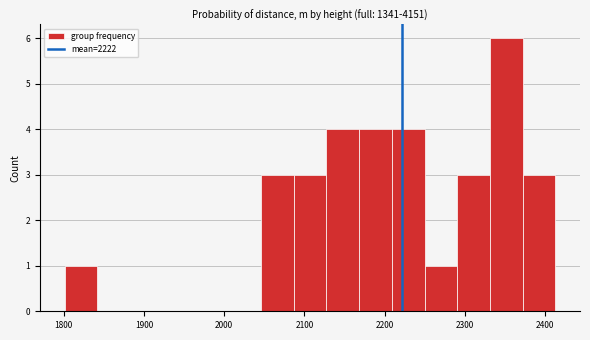

What is the height of the bar covering 2250 to 2290 on the x-axis? Neither the bar edges nor the heights are printed on the chart, so give them approximately, as read against the axes.

1